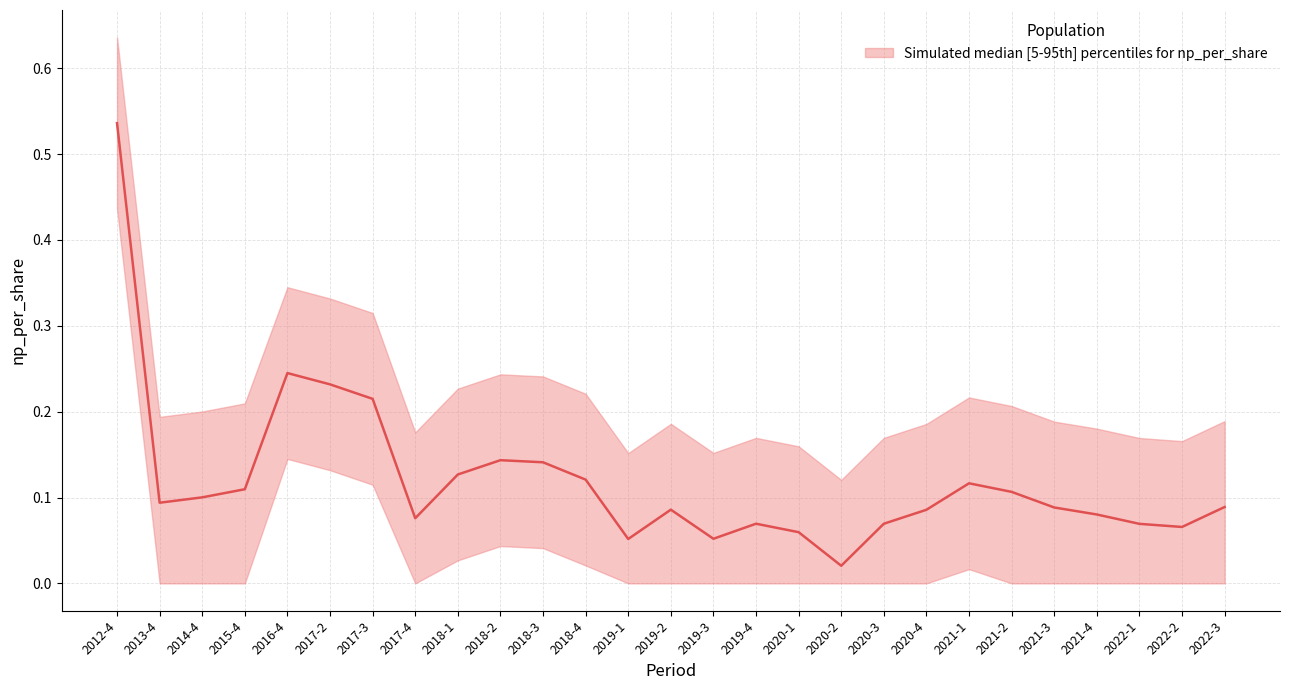

Which has a higher value, 2020-4 or 2021-4?

2020-4